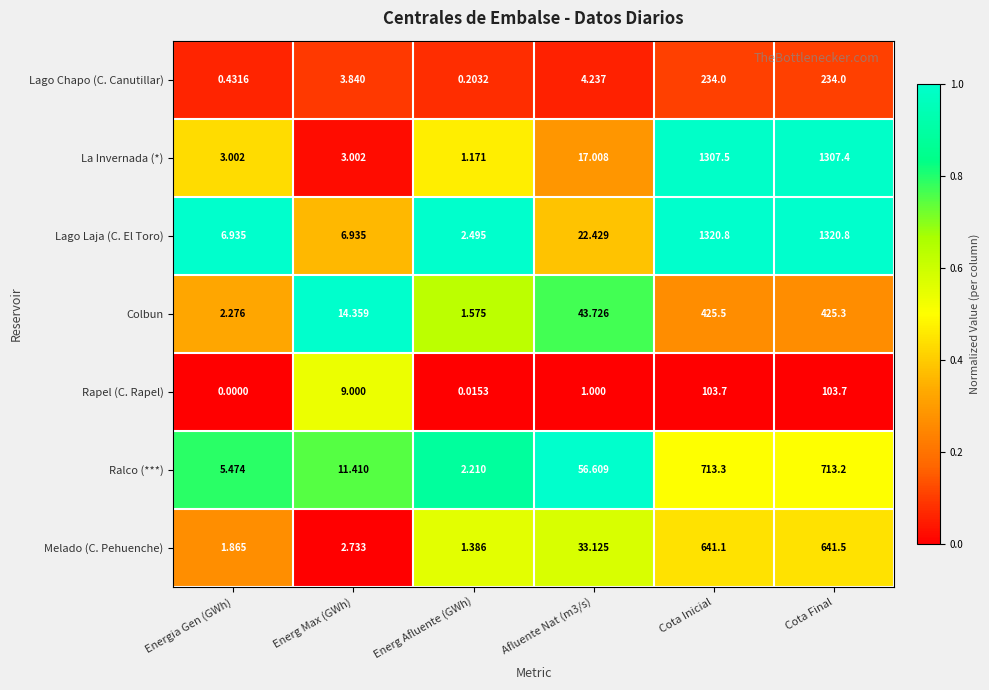

Rank the series at Afluente Nat (m3/s) from highest to lowest value.

Ralco (***), Colbun, Melado (C. Pehuenche), Lago Laja (C. El Toro), La Invernada (*), Lago Chapo (C. Canutillar), Rapel (C. Rapel)